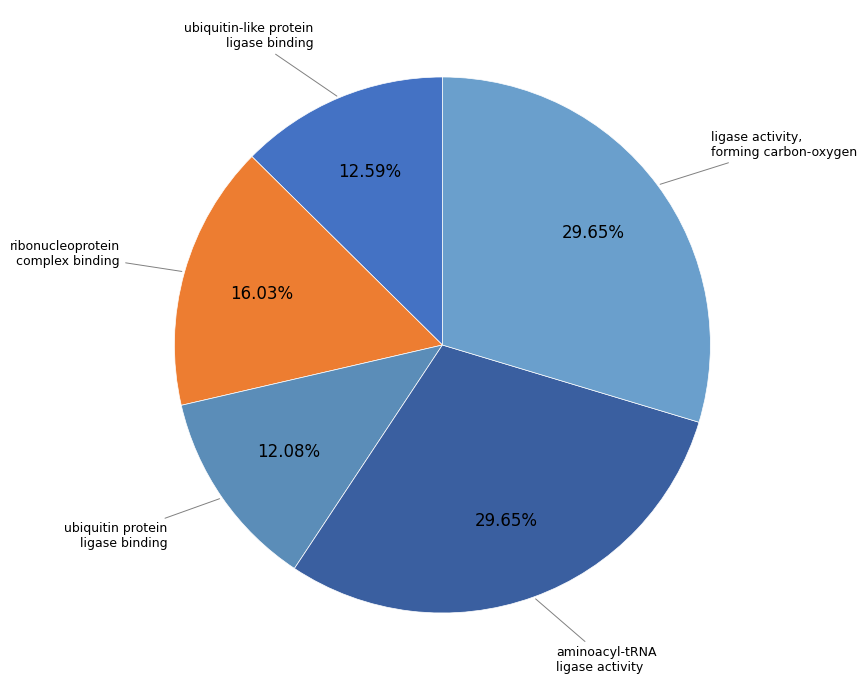

How many slices are in this pie chart?

5